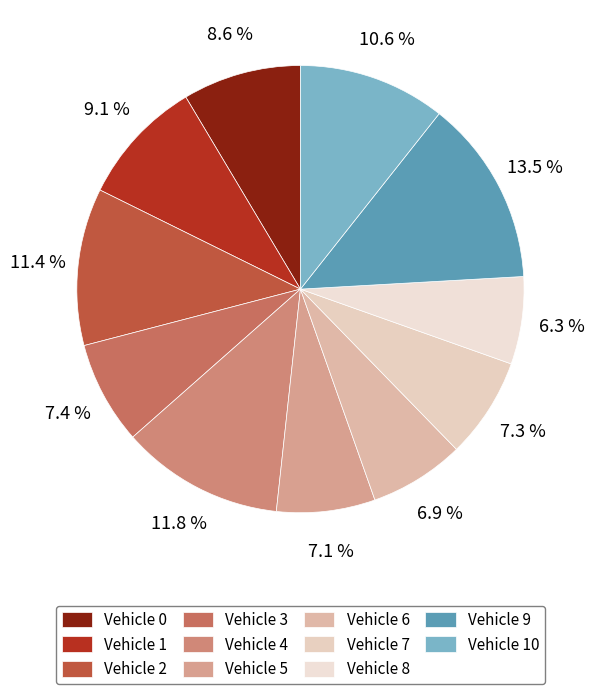

What is the total percentage of Vehicle 5 and Vehicle 9?

20.6%